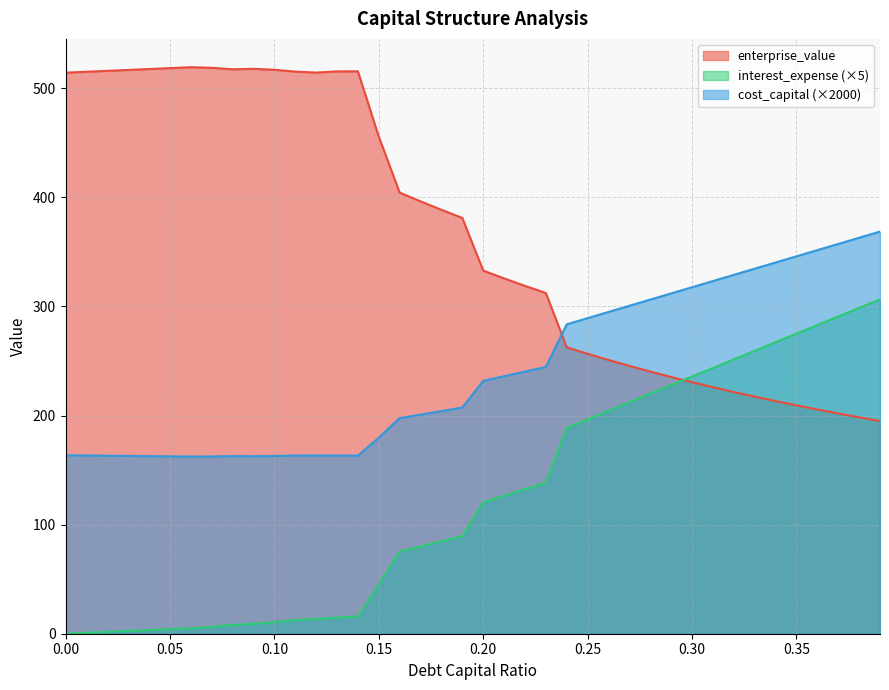

Rank the series by their maximum value, from highest to lowest.

enterprise_value, cost_capital (×2000), interest_expense (×5)